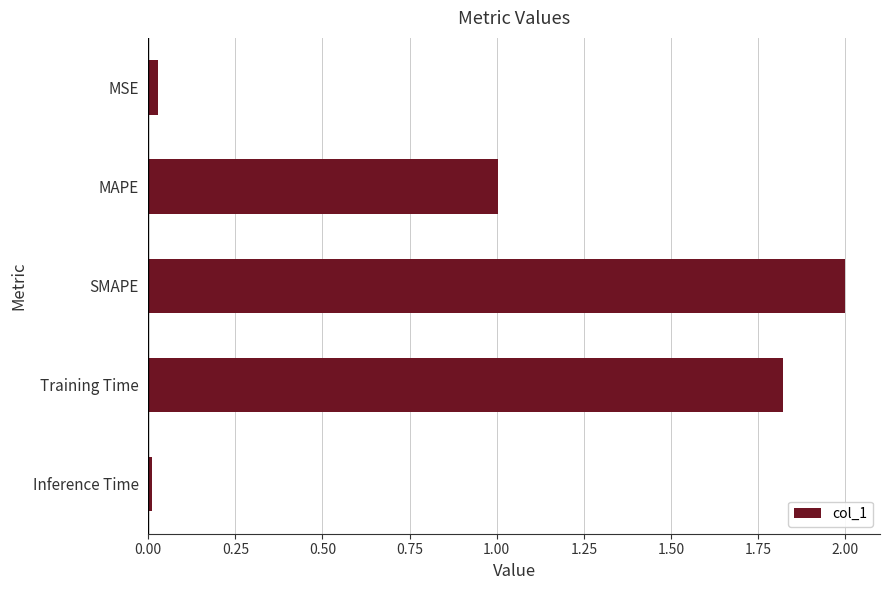

Is it true that the value at SMAPE is 1.0?

False